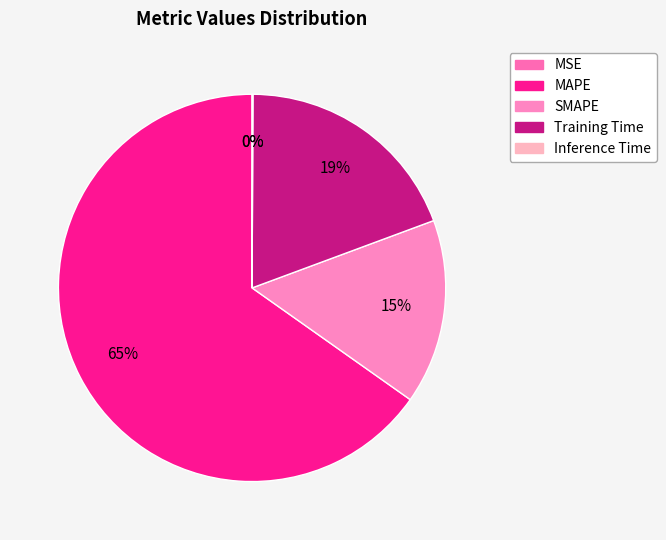

How many segments does this pie chart have?

5